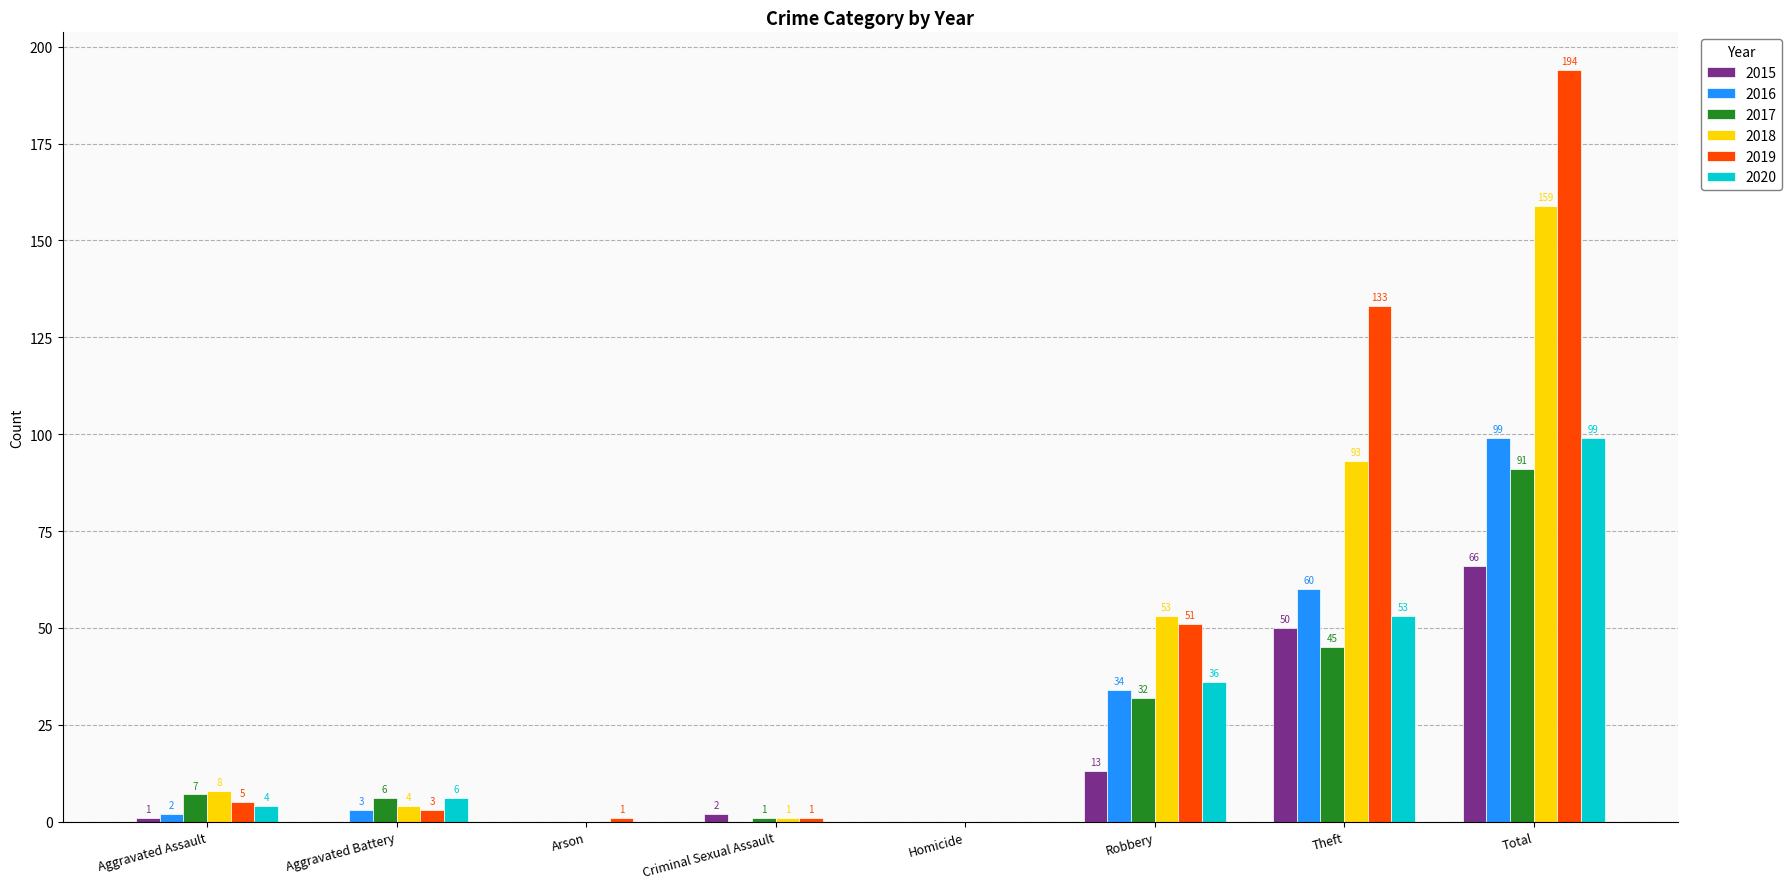

What is the highest value of the 2017 series?

91